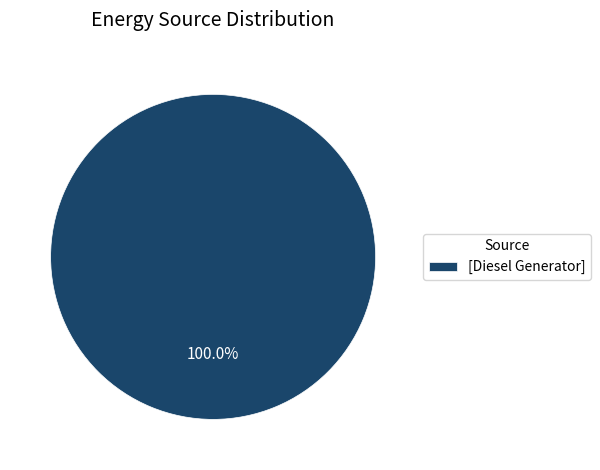

Rank the categories by value from lowest to highest.

[Diesel Generator]